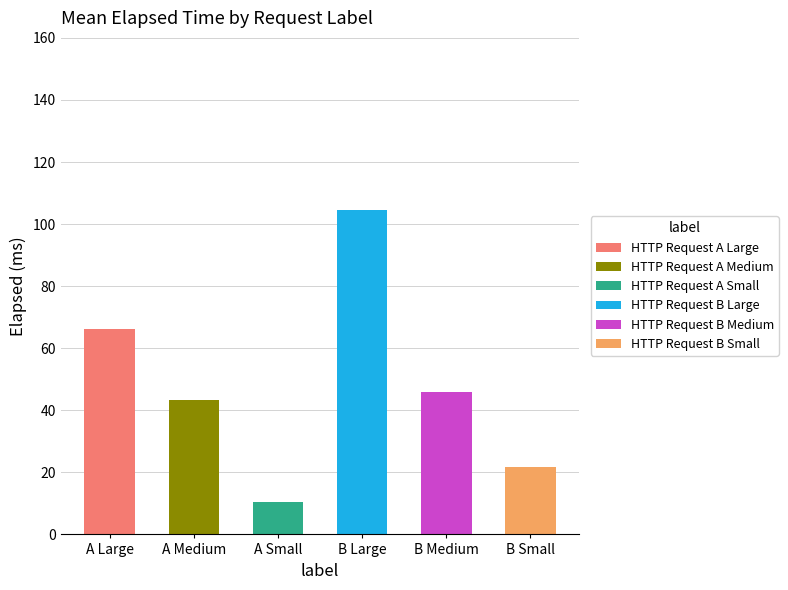

What is the label of the 3rd bar from the right?

HTTP Request B Large